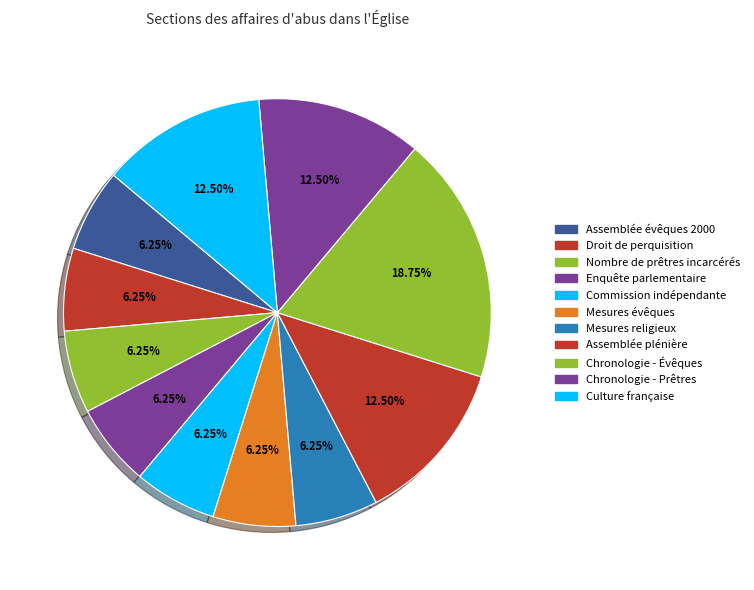

Count the number of slices in the pie.

11